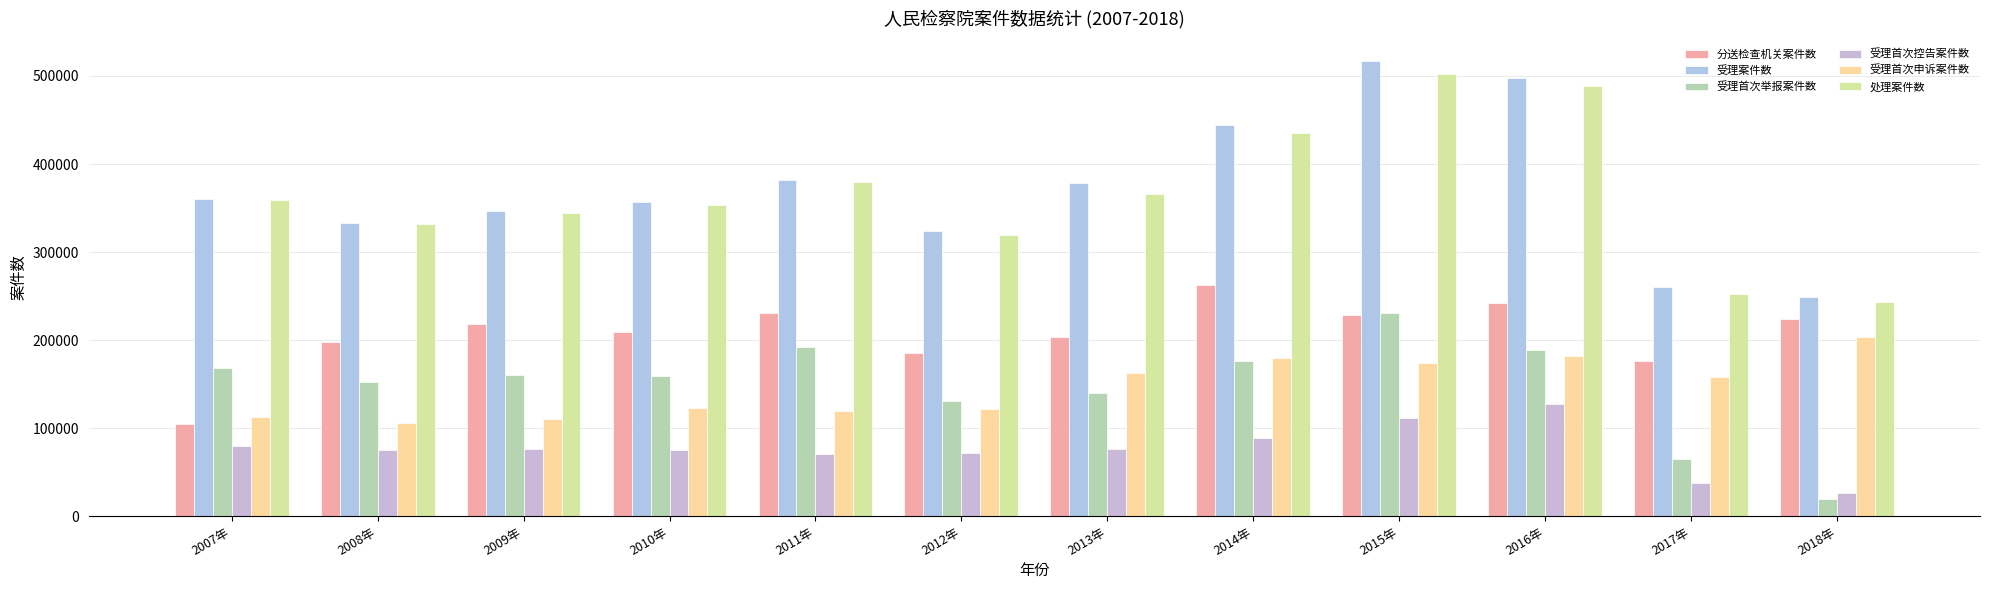

How many values in the 受理首次控告案件数 series are below 75990?

6